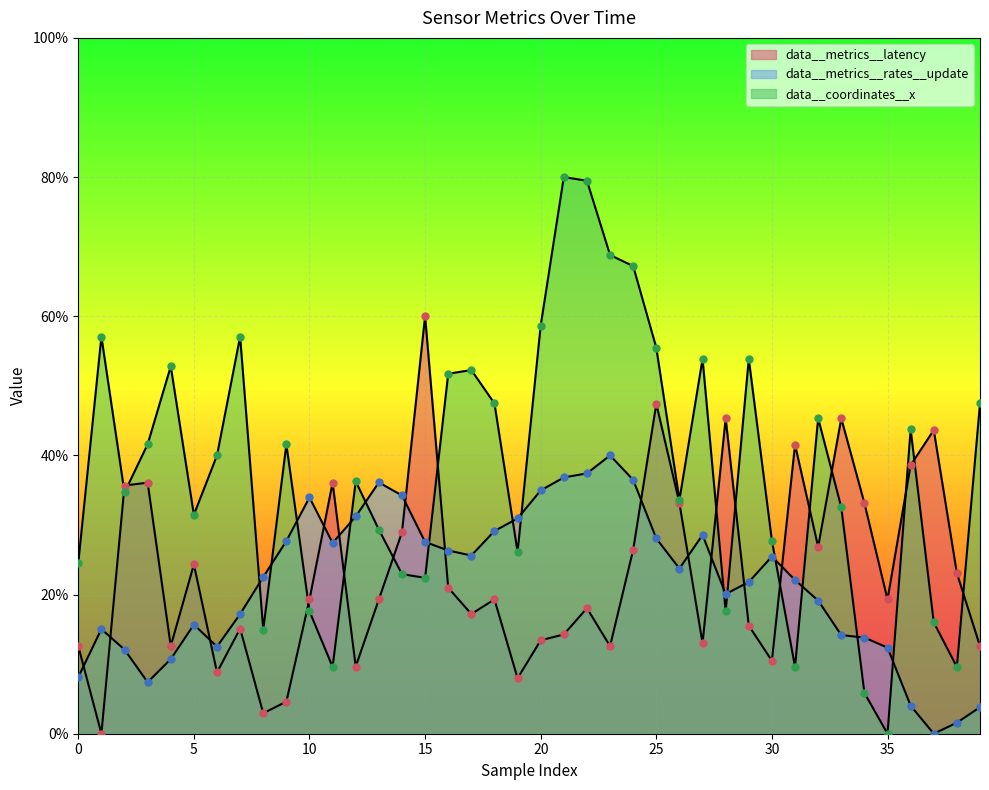

At which category is the sum across all series the highest?

22